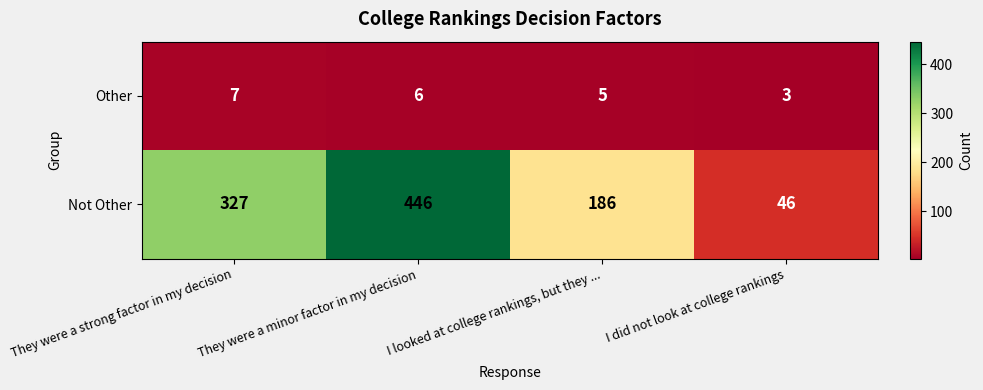

Which series has the largest range (max minus min)?

Not Other